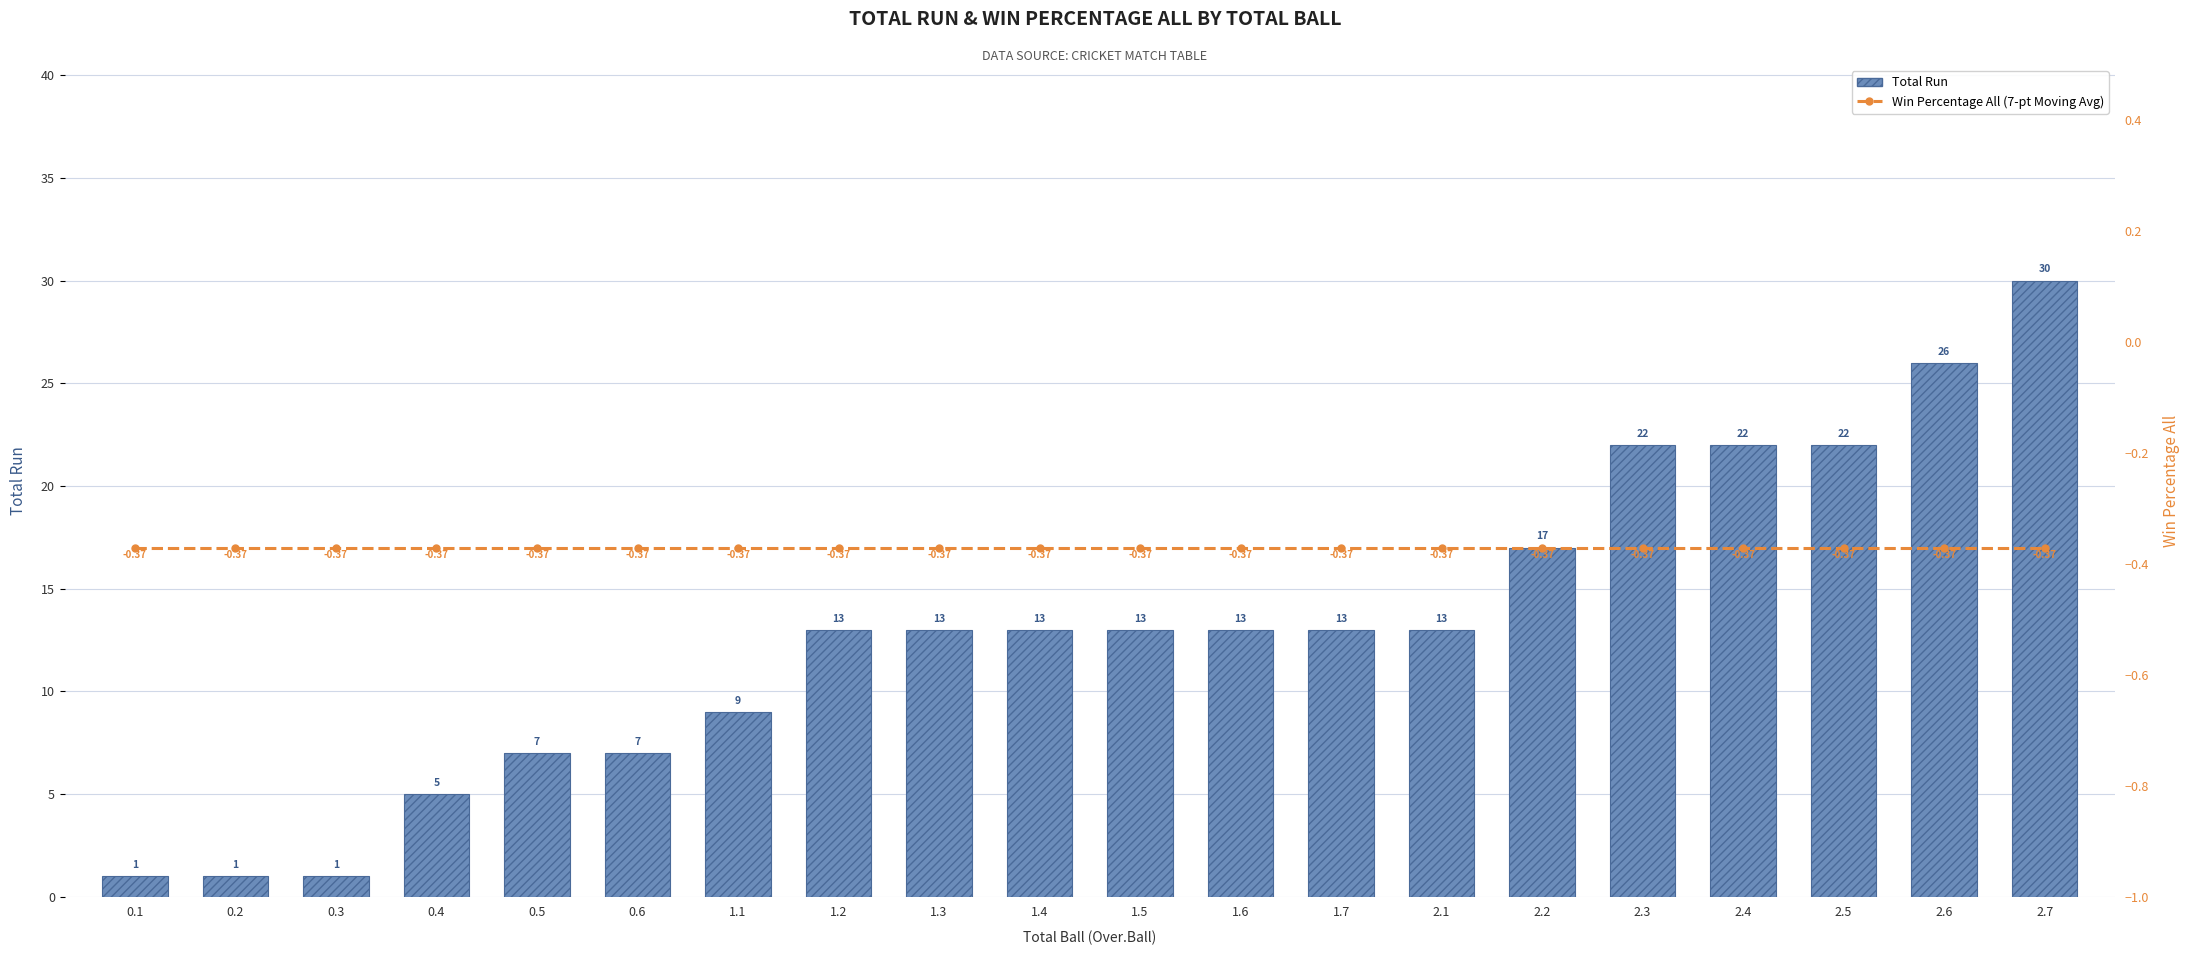

Are the bars horizontal?

No